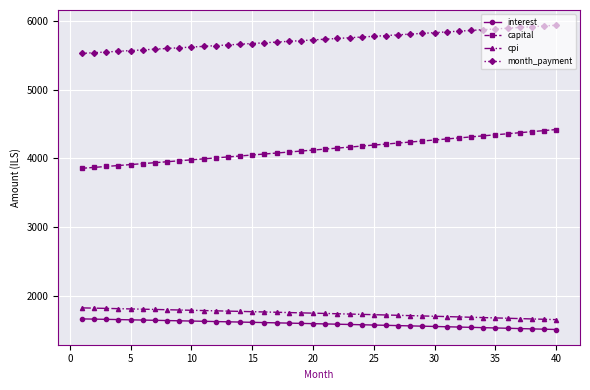

Which series has the widest spread of values?

capital